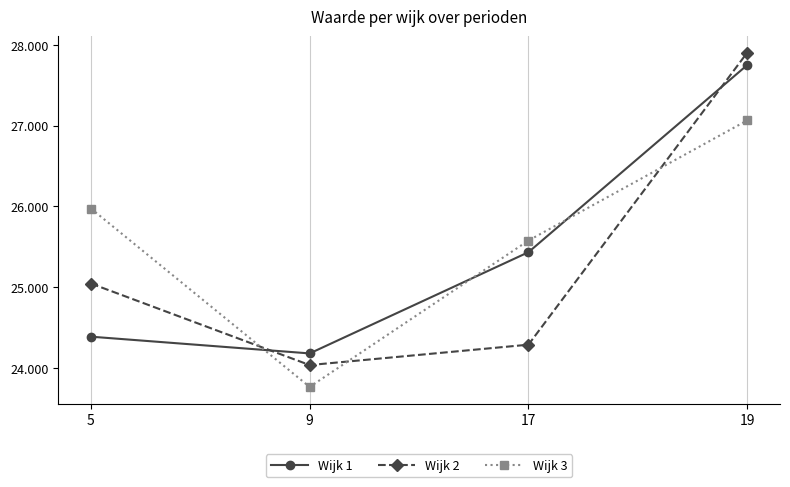

What are all the series names shown in the legend?

Wijk 1, Wijk 2, Wijk 3